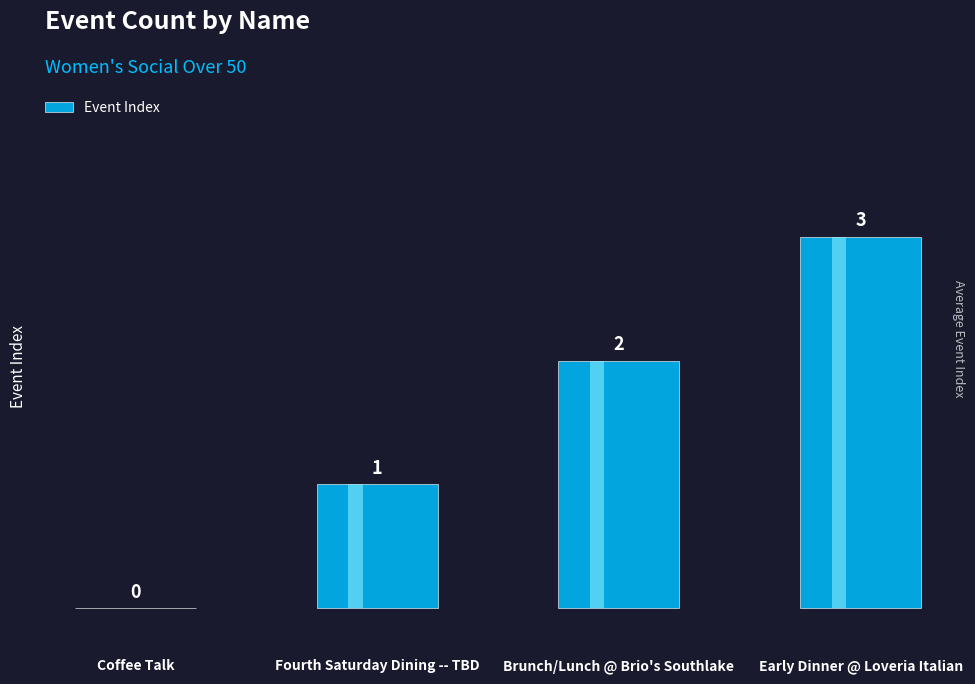

Are the bars grouped side by side (vs. stacked)?

No